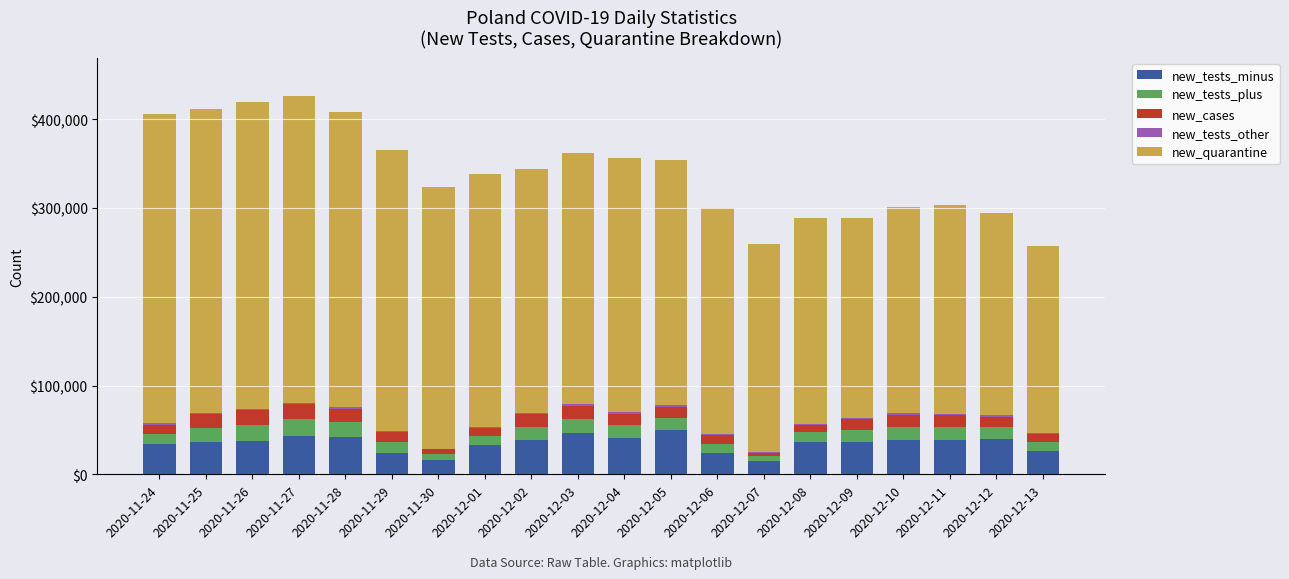

What is the highest value of the new_tests_minus series?

49585